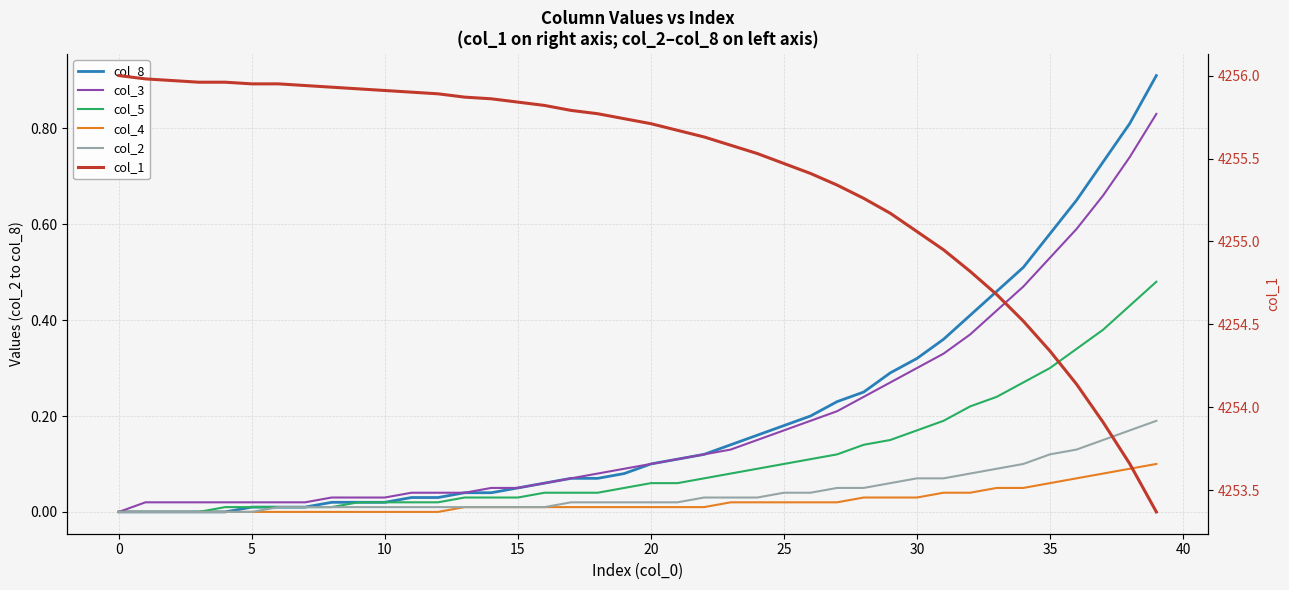

True or false: col_4 and col_5 intersect in this chart.

False